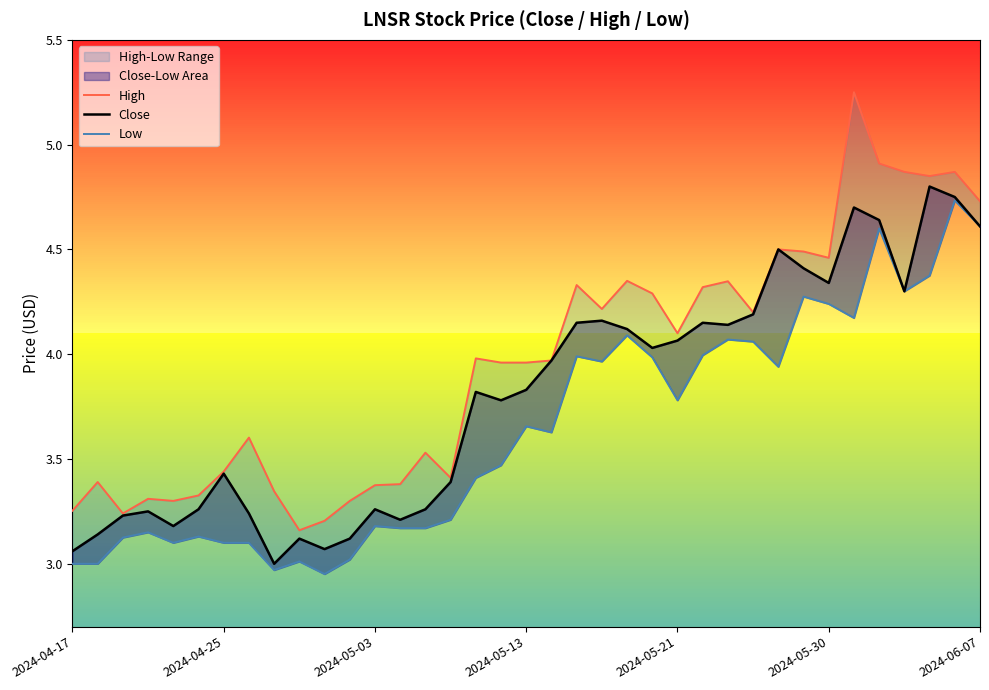

Rank the categories by Close value from lowest to highest.

8, 2024-04-17, 10, 9, 11, 2024-04-25, 2024-05-21, 13, 2024-05-03, 7, 2024-05-13, 2024-05-30, 12, 14, 15, 2024-06-07, 17, 16, 18, 19, 23, 24, 22, 26, 20, 25, 21, 27, 33, 30, 29, 28, 36, 32, 31, 35, 34